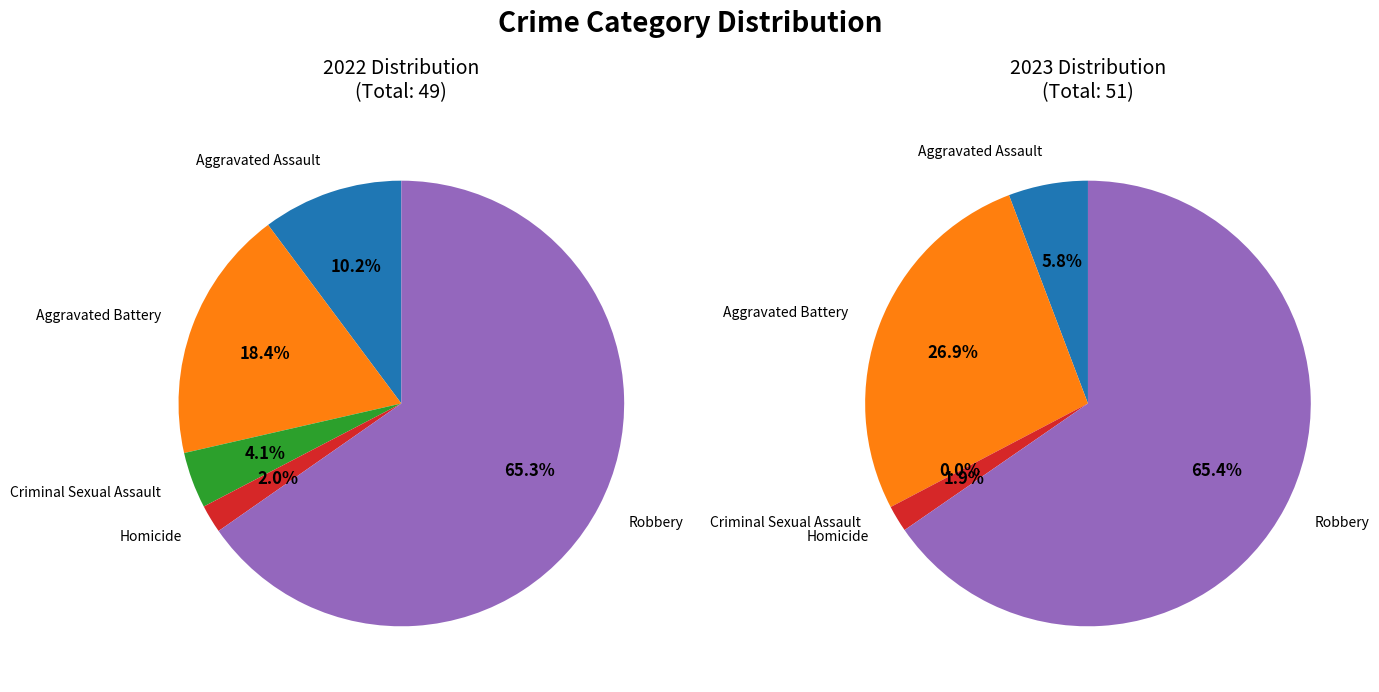

To the nearest percent, what portion does Aggravated Assault represent?

6%